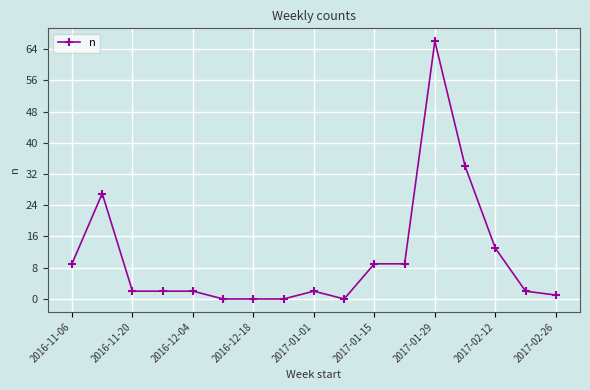

Count the number of categories in the chart.

17